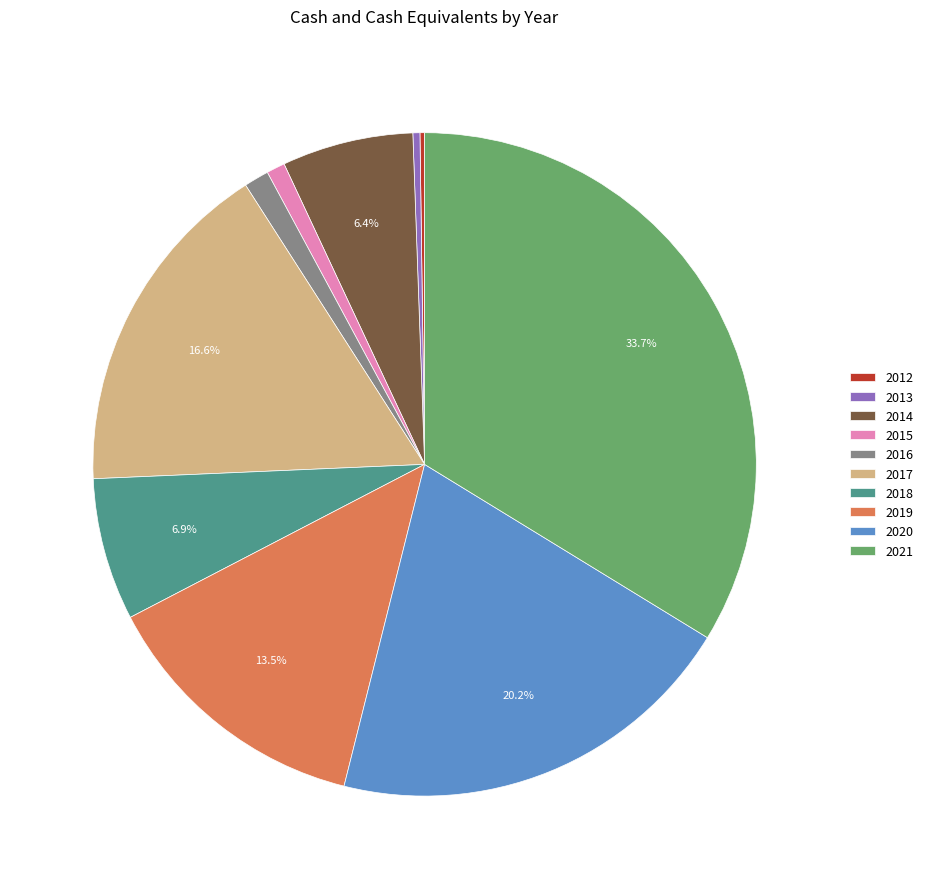

The 2019 slice represents 1% of the pie. True or false?

False